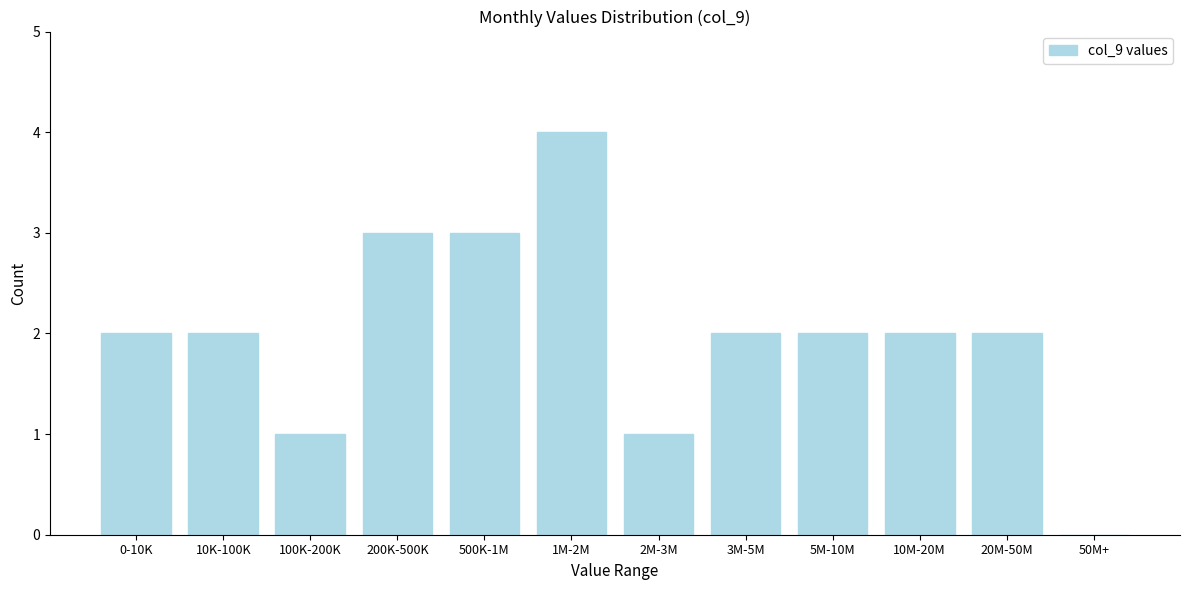

Reading left to right, transcribe all the data shown in this chart.

0-10K=2	10K-100K=2	100K-200K=1	200K-500K=3	500K-1M=3	1M-2M=4	2M-3M=1	3M-5M=2	5M-10M=2	10M-20M=2	20M-50M=2	50M+=0